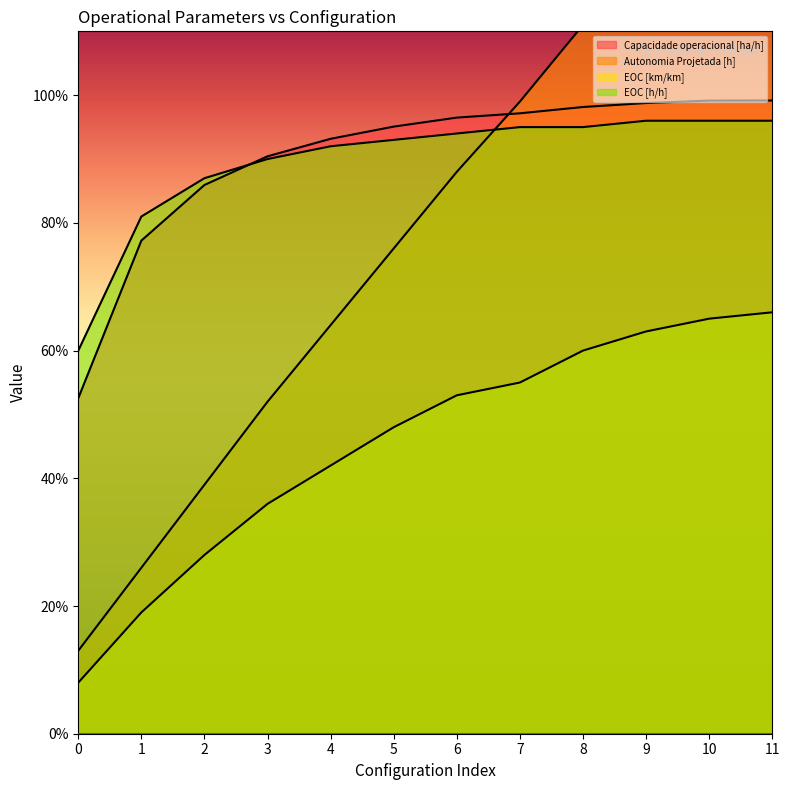

What is the value of the Autonomia Projetada [h] point at the 12th from the left?

1.4